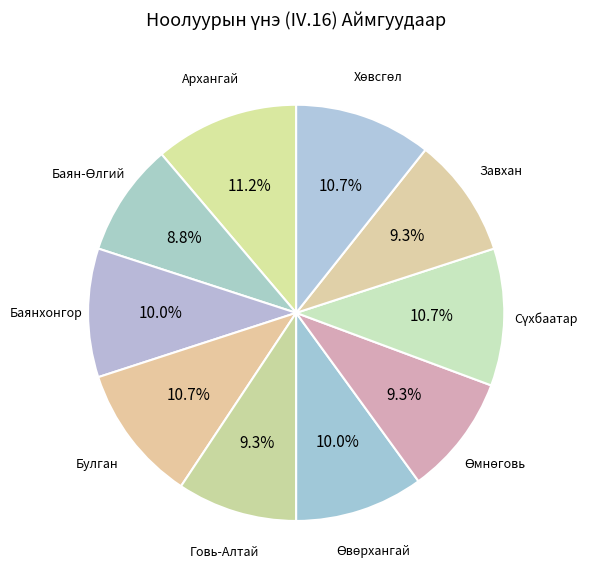

Is it true that Завхан is 1% of the pie?

False